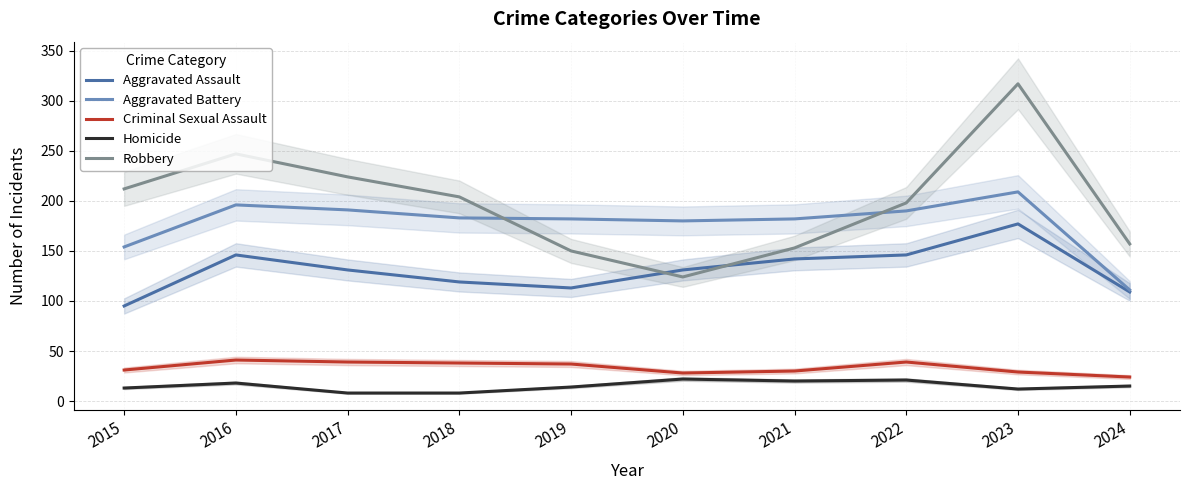

In Criminal Sexual Assault, how many points are lower than both neighbors (excluding endpoints)?

1